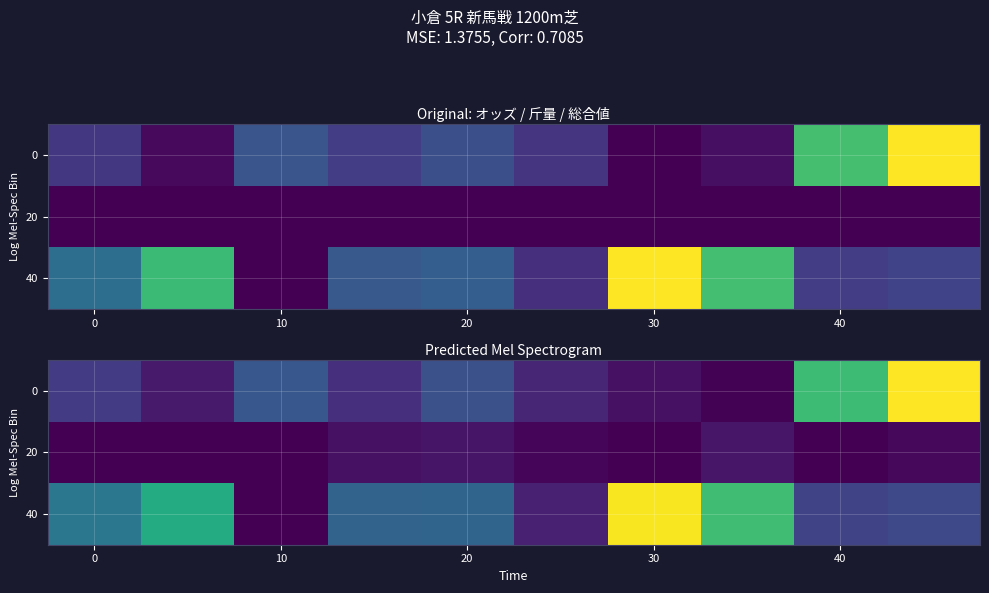

How many data points in 40 are above 0?

9